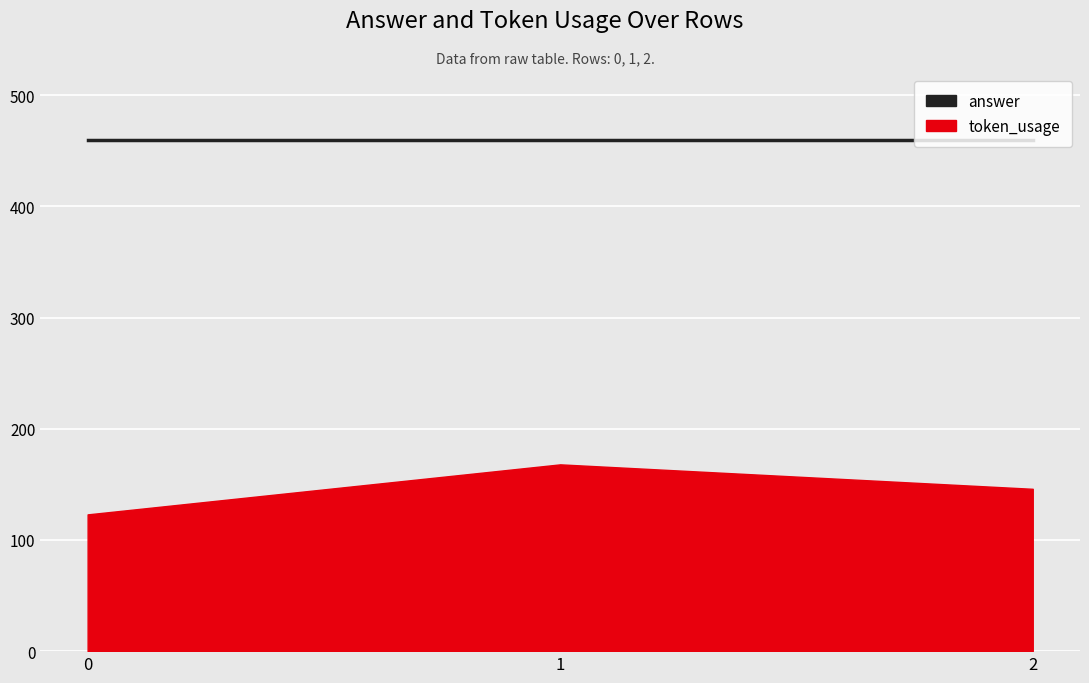

At which category is the sum across all series the highest?

1